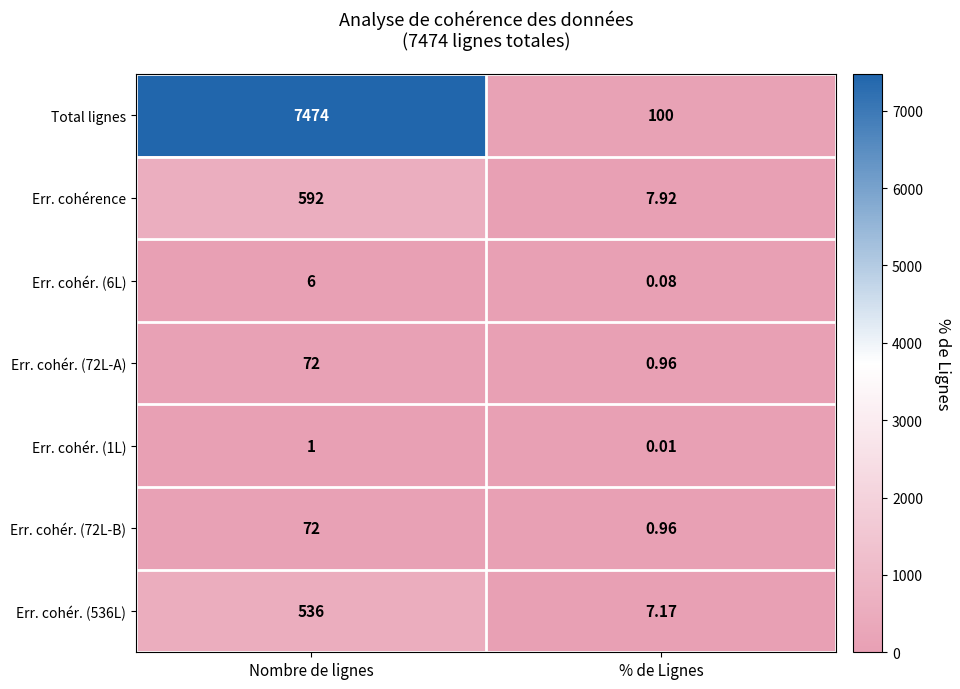

Which series has the largest range (max minus min)?

Total lignes